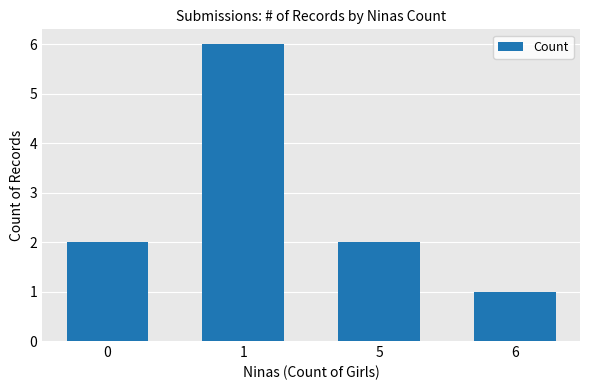

The value at 6 is 0. True or false?

False